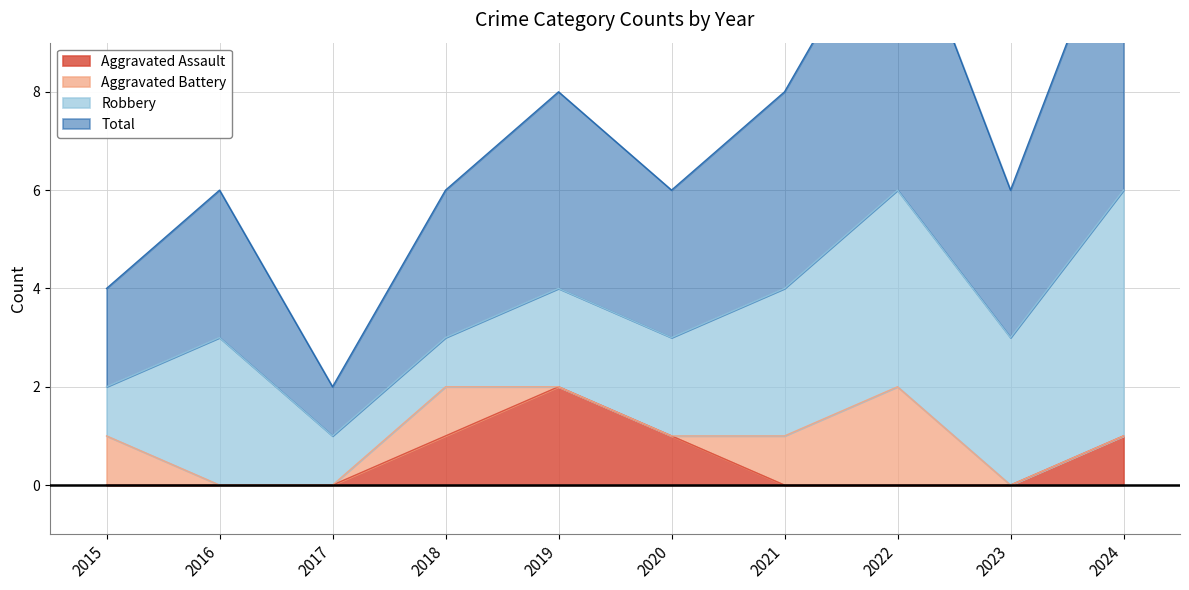

Is it true that Aggravated Assault equals 1 at 2019?

False